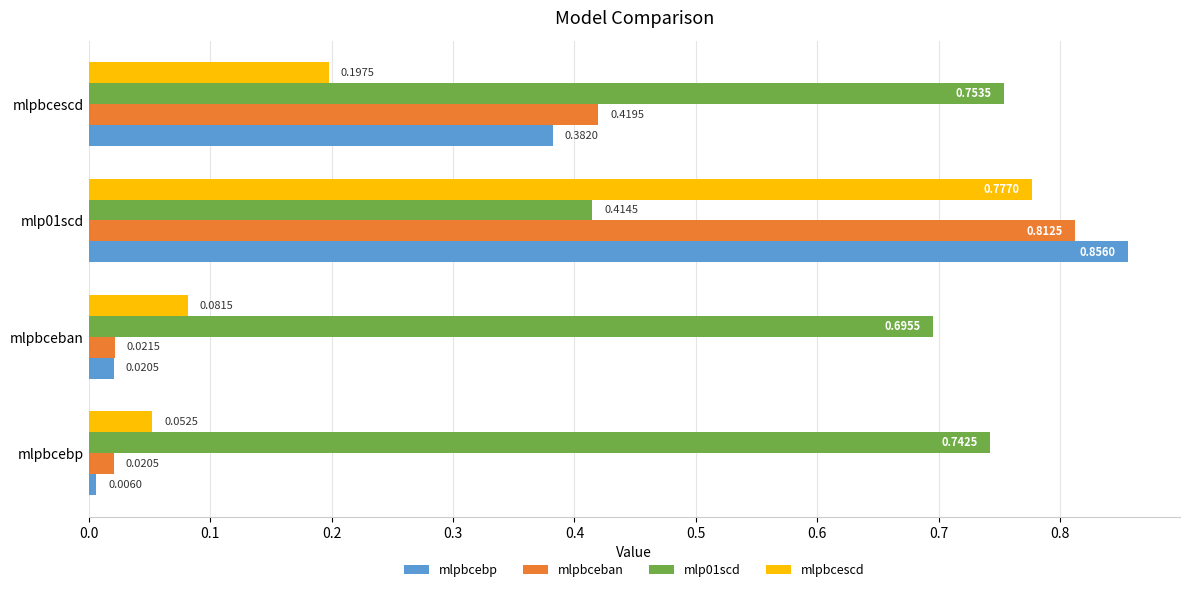

At which label is mlp01scd closest to 0?

mlp01scd